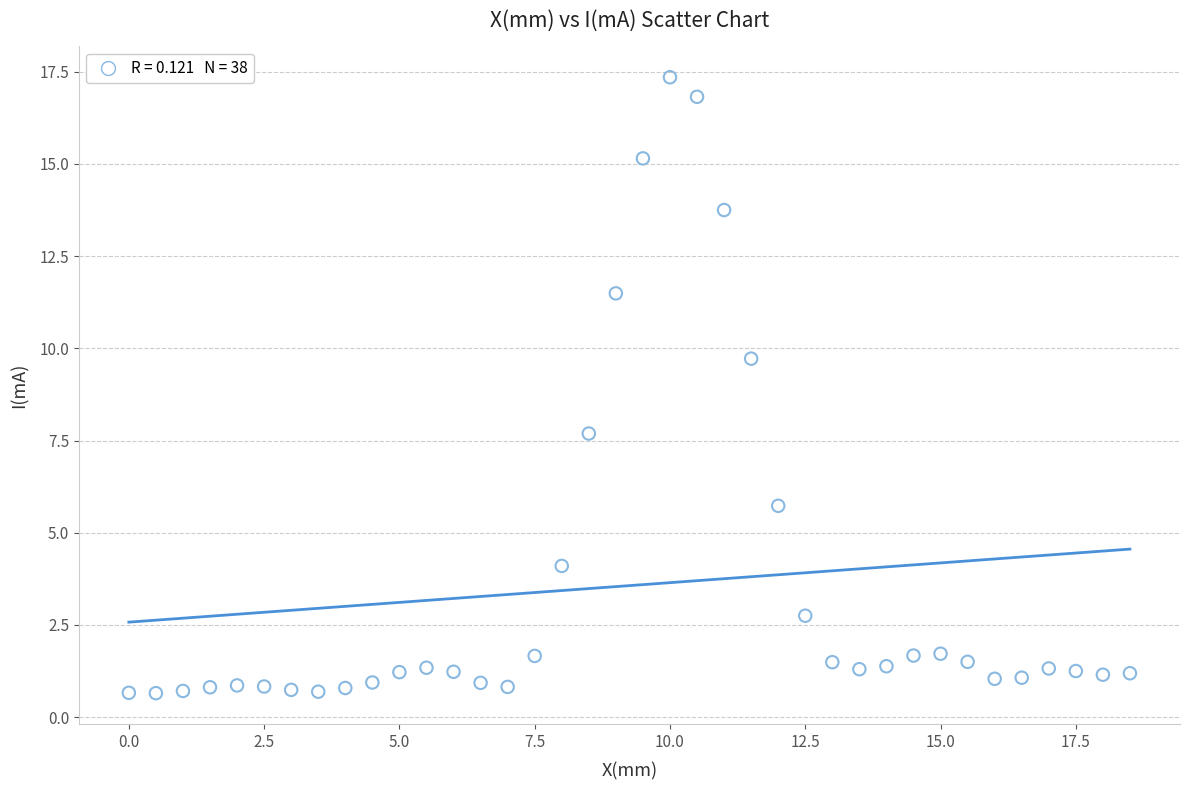

What Y value in the scatter plot is closest to 9?

9.7